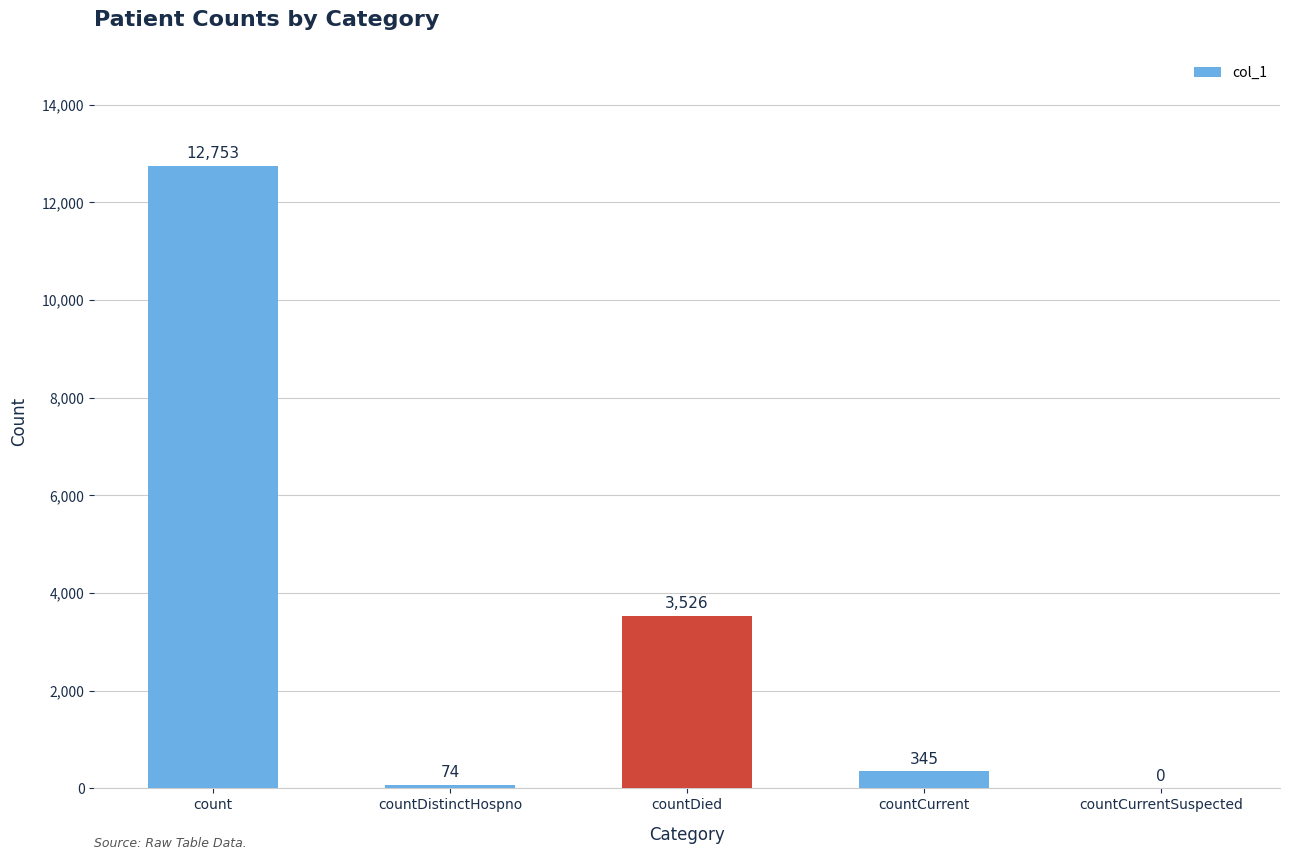

Between countCurrentSuspected and countCurrent, which is larger?

countCurrent